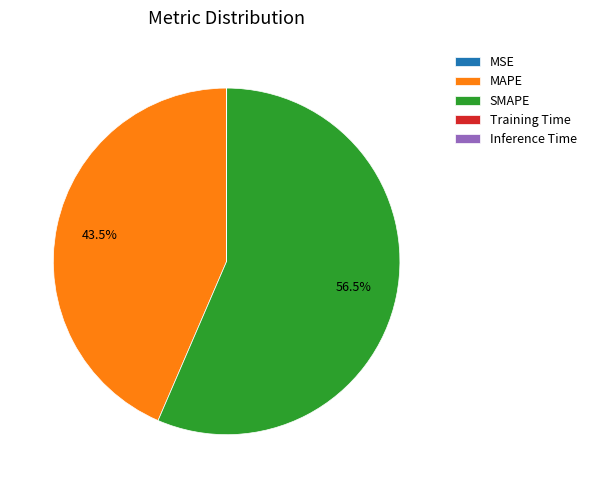

How much of the chart is everything except MAPE?

56.5%